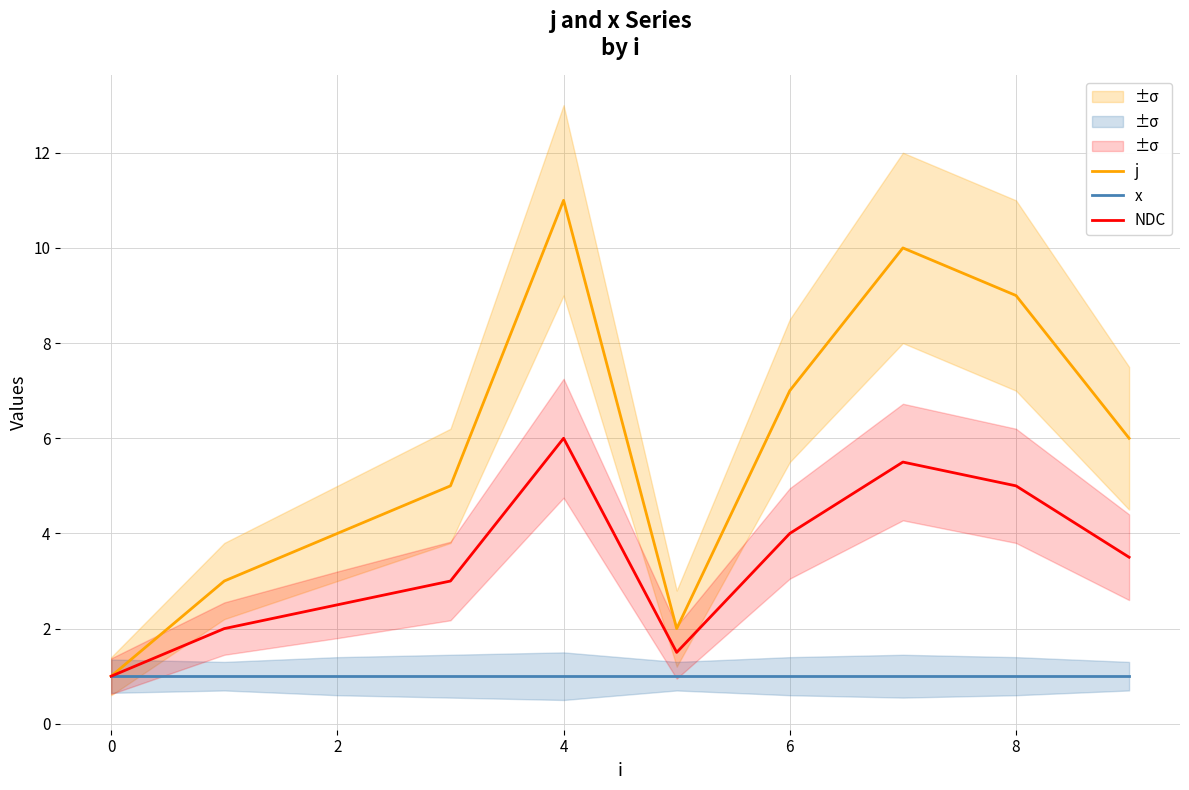

The x series shows 1.0 at 8. True or false?

True